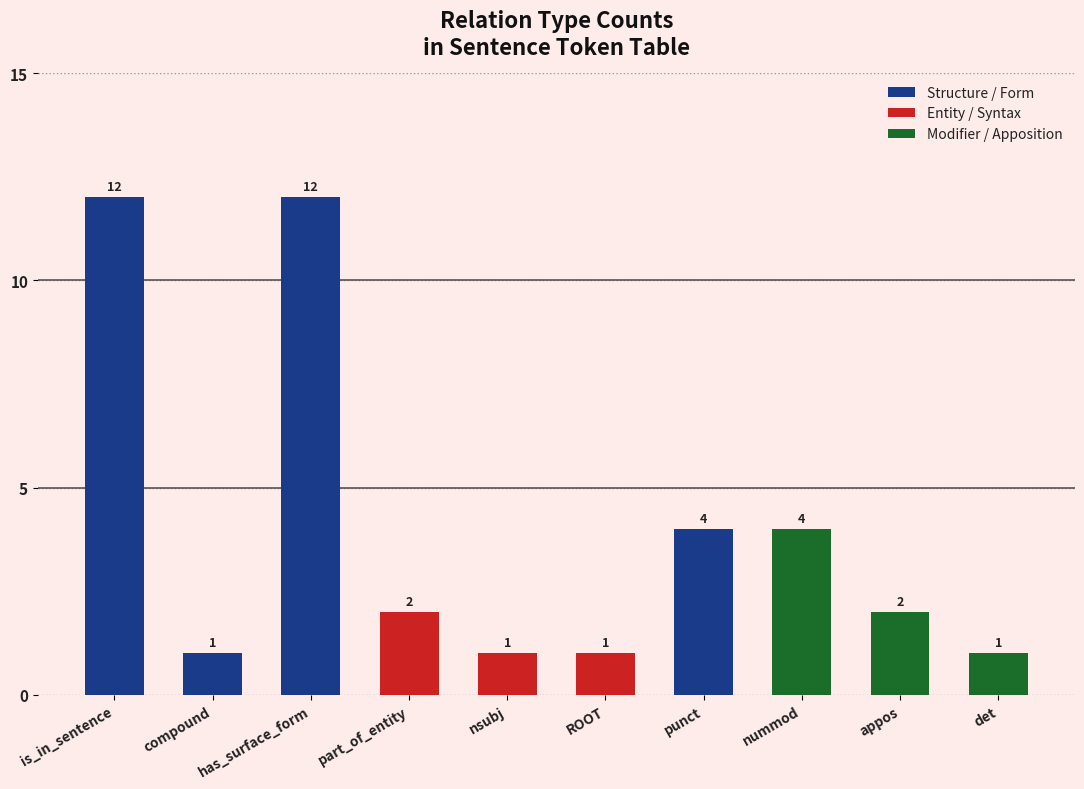

What is the label of the 3rd bar from the right?

nummod